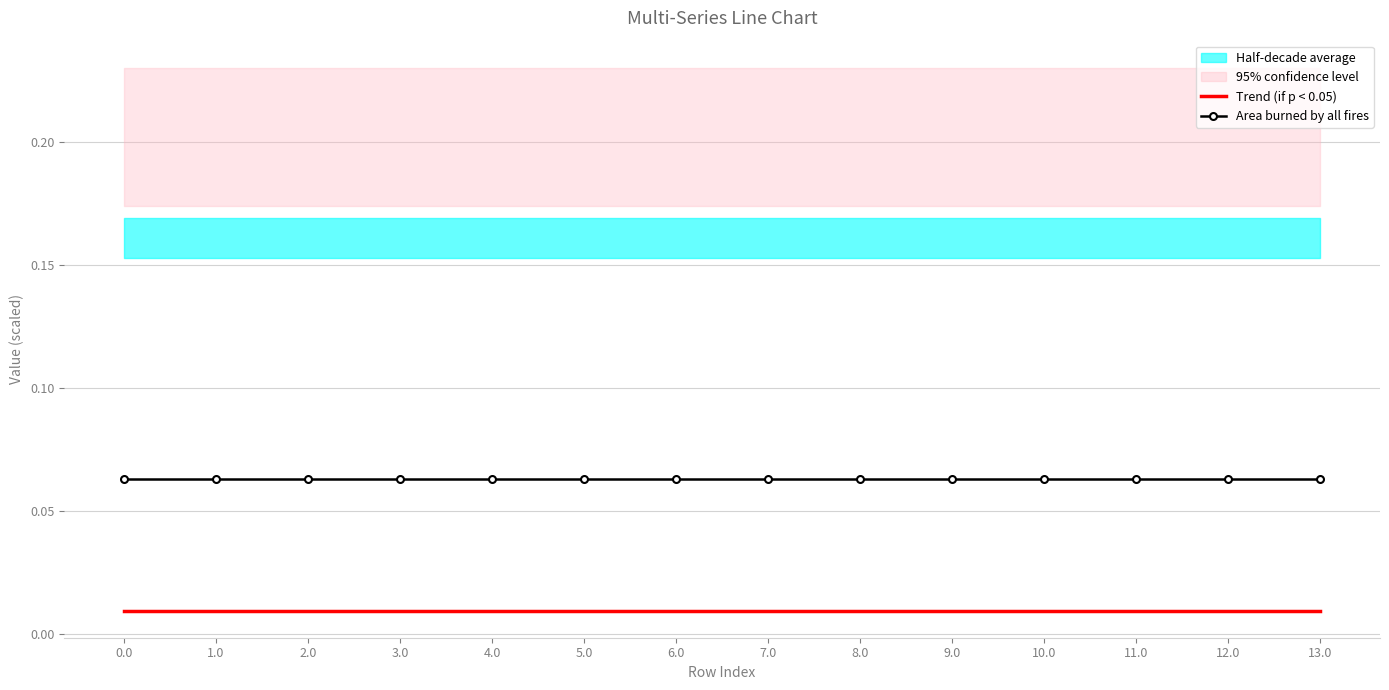

True or false: Trend (if p < 0.05) and Area burned by all fires cross at least once.

False